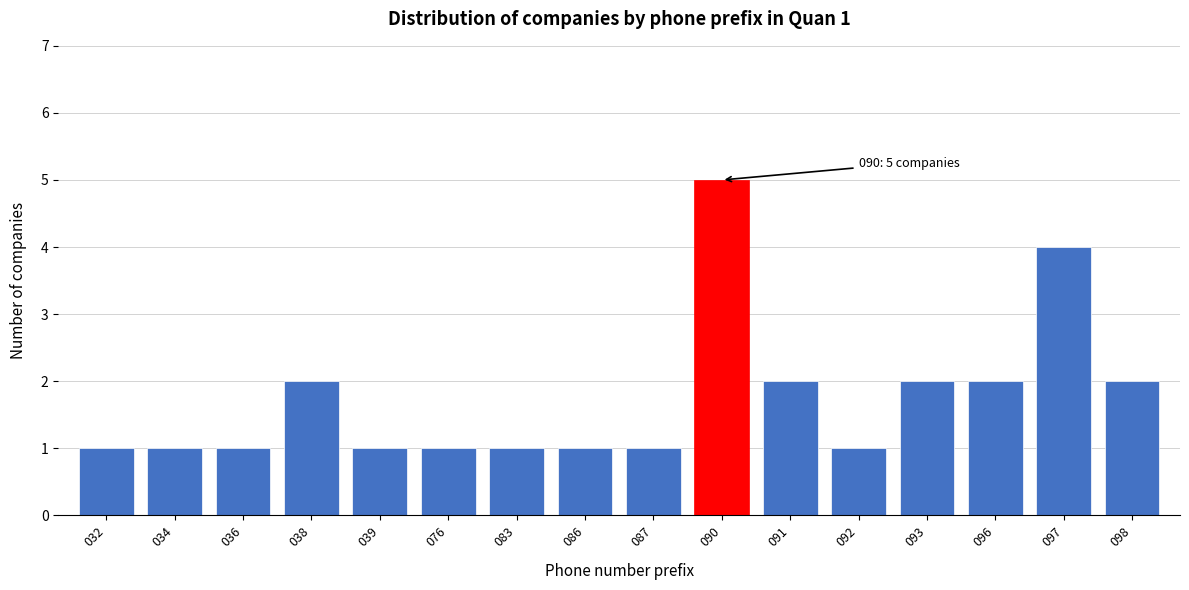

Reading left to right, transcribe all the data shown in this chart.

032=1	034=1	036=1	038=2	039=1	076=1	083=1	086=1	087=1	090=5	091=2	092=1	093=2	096=2	097=4	098=2